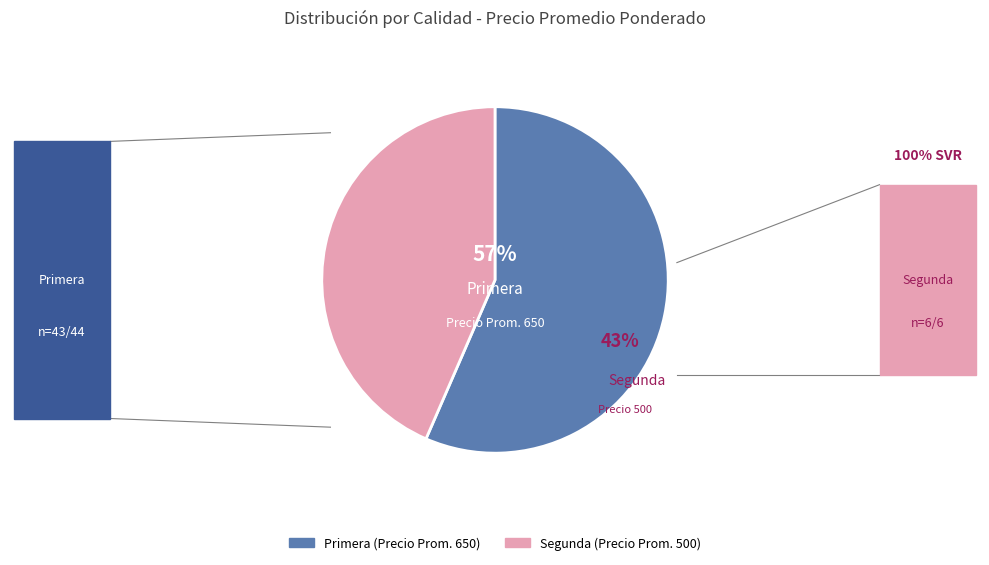

Between Primera and Segunda, which is larger?

Primera